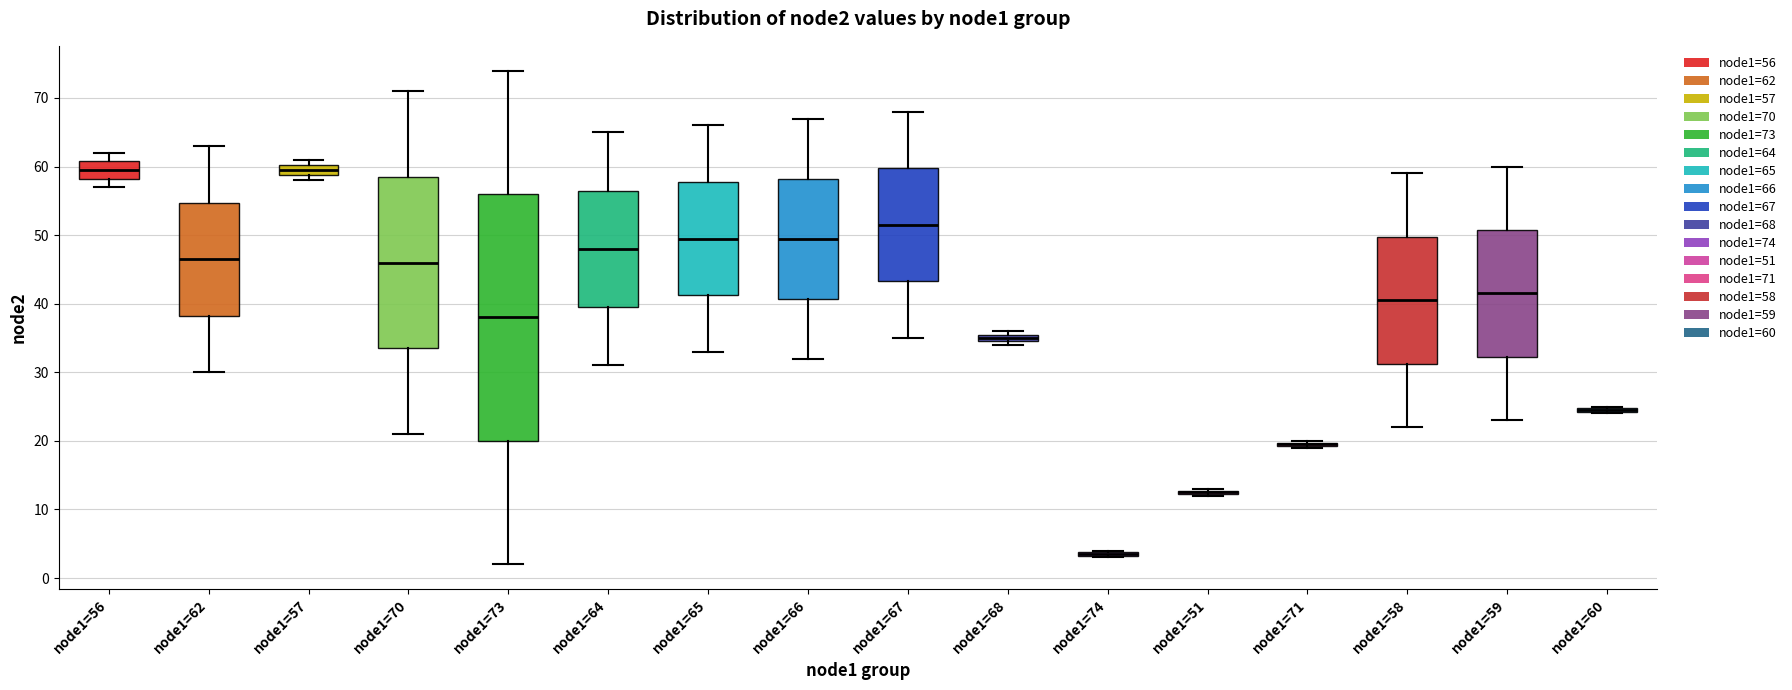

Where does the lower whisker of the box for node1=70 end on the y-axis? The values are not printed on the chart, so give them approximately, as read against the axis.

21